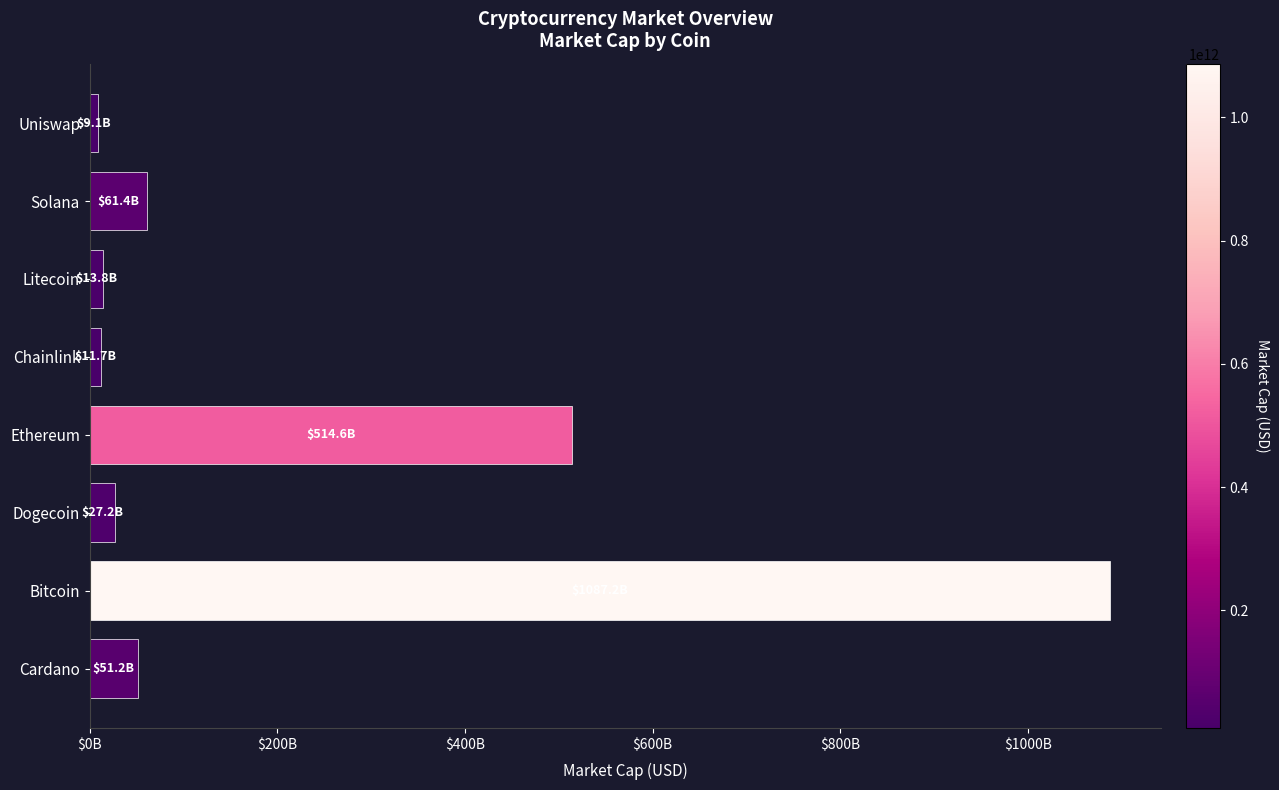

What is the sum of all values?

1776066003461